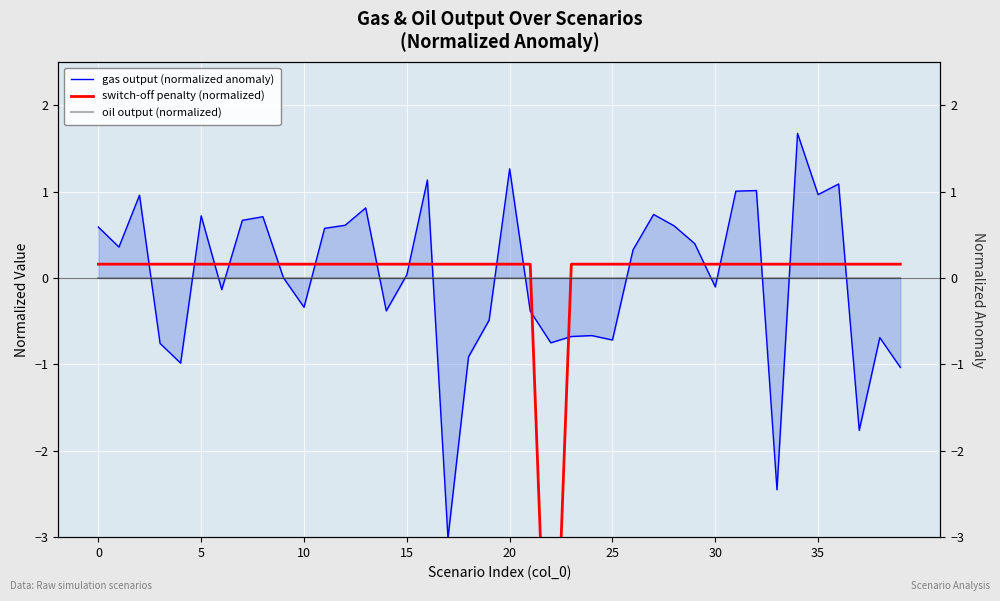

Count the number of categories in the chart.

40